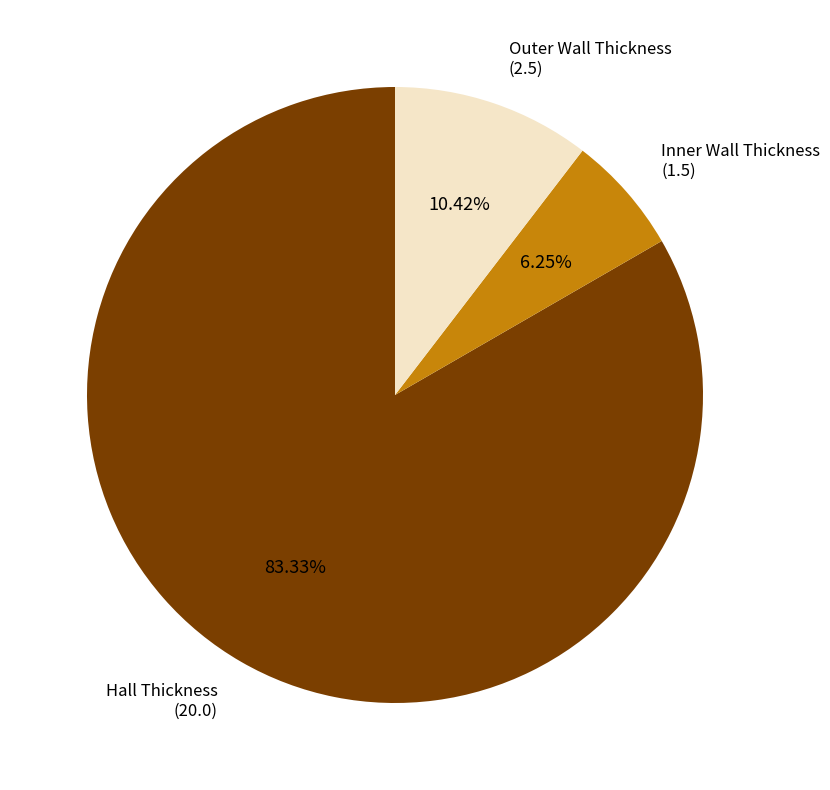

Is there a majority slice in this chart?

Yes